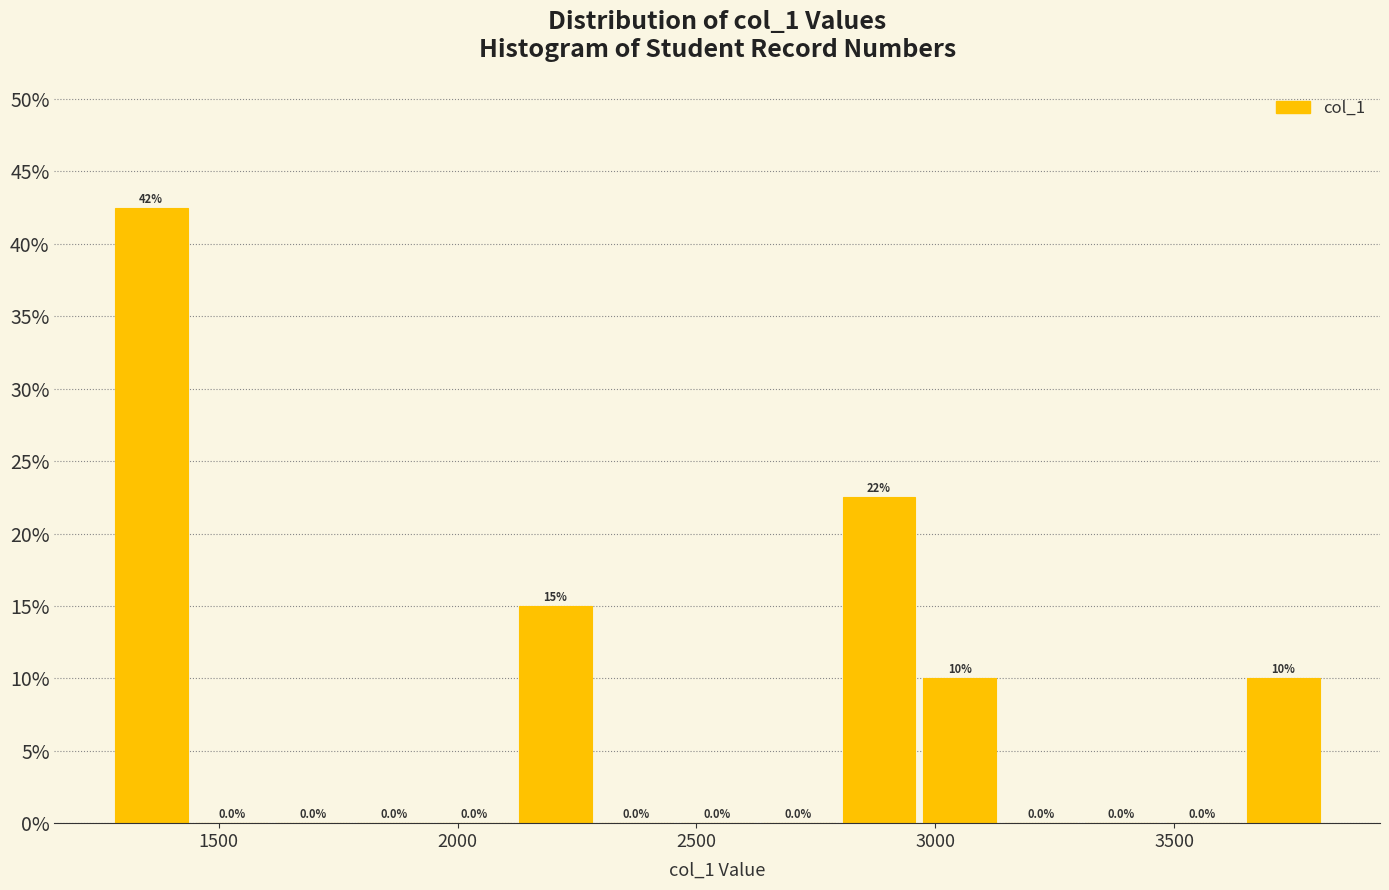

Read against the x-axis, roughly where is the centre of the tallest bar?

1350